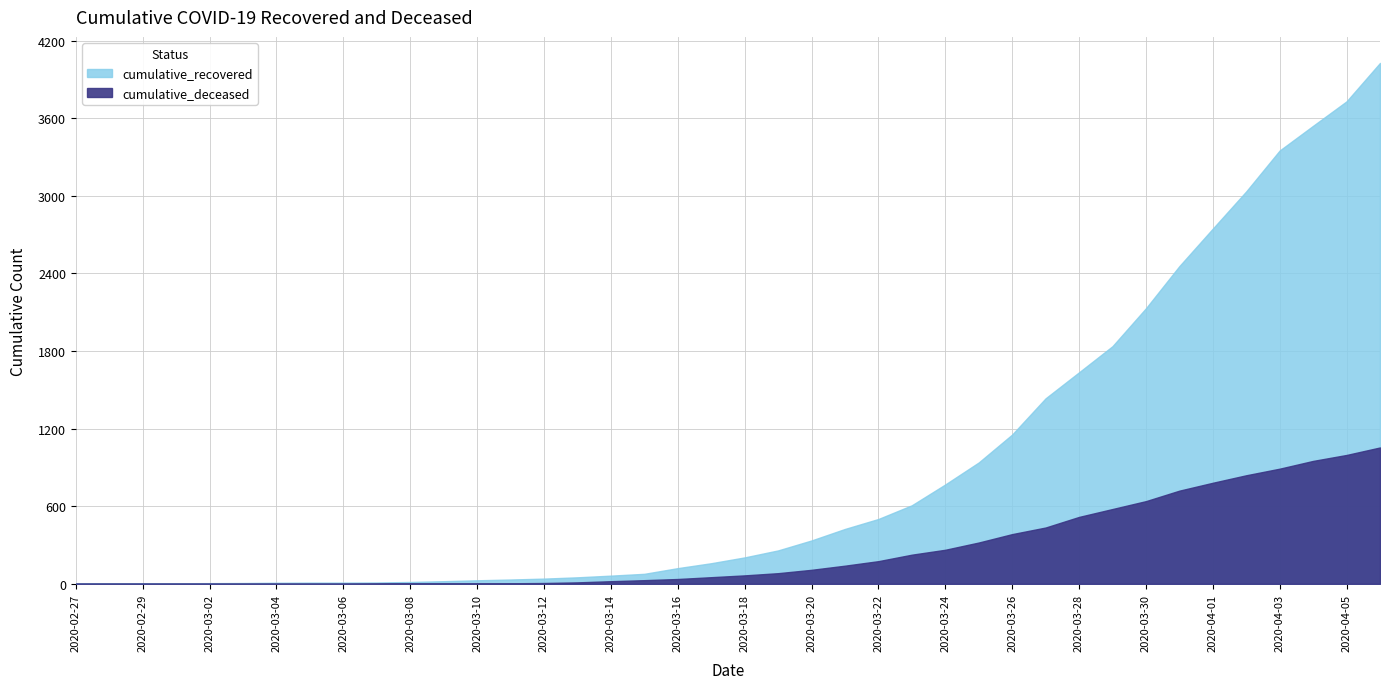

What is the average value of the cumulative_deceased series?

258